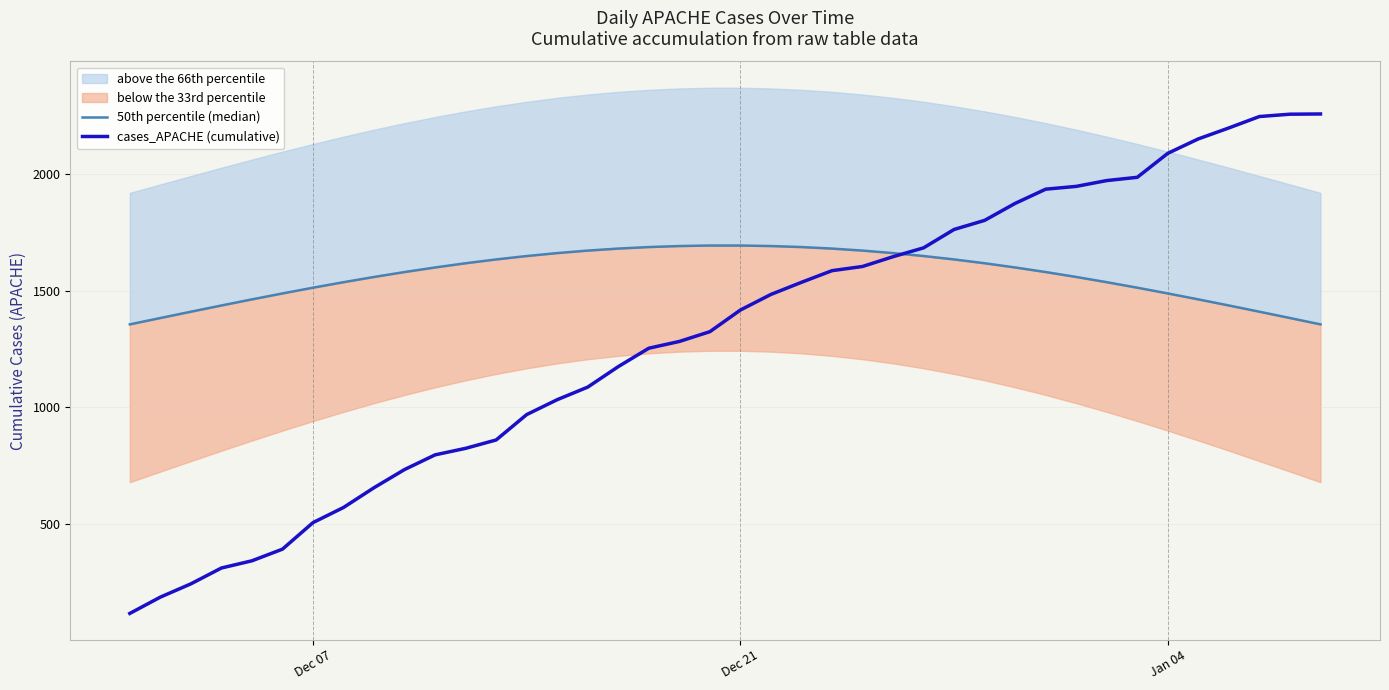

How many data points in cases_APACHE (cumulative) are above 1417?

19